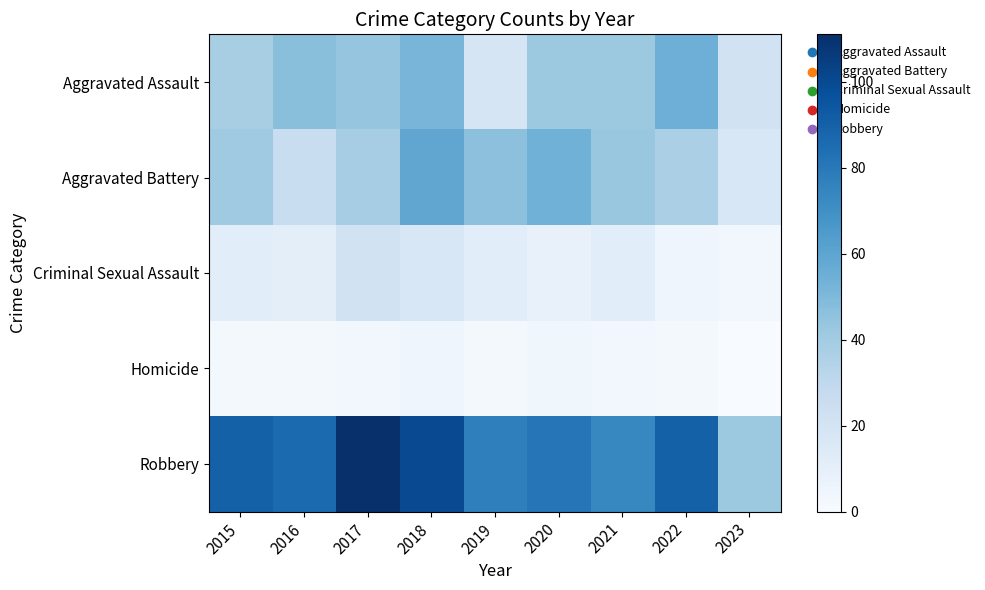

Which series has the largest total across all categories?

Robbery